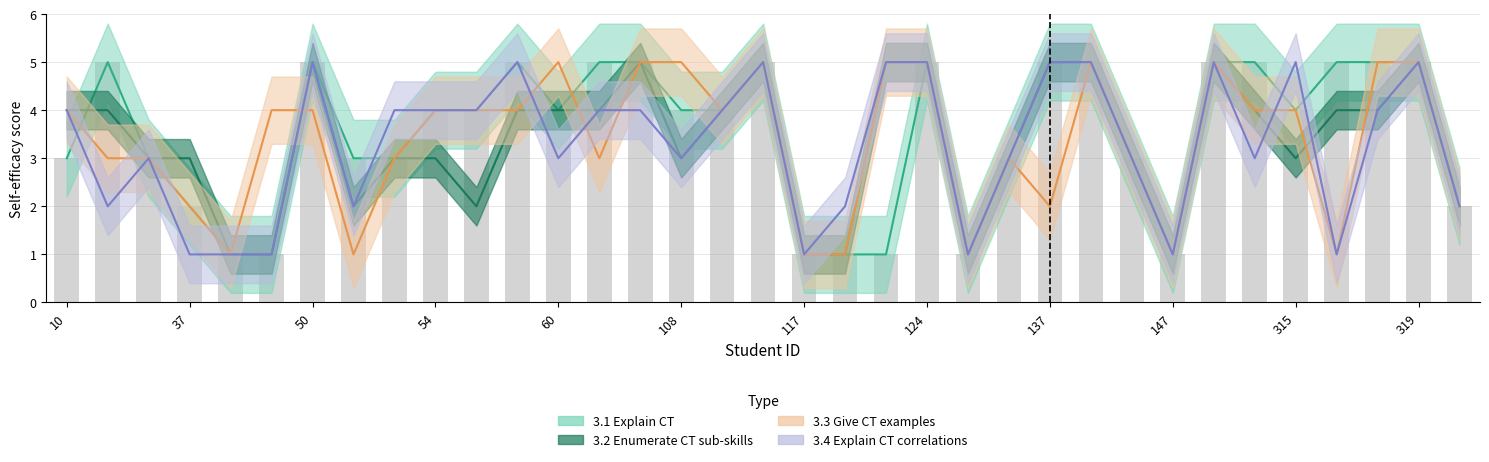

What is the difference between the second highest and second lowest values in the 3.3 series?

4